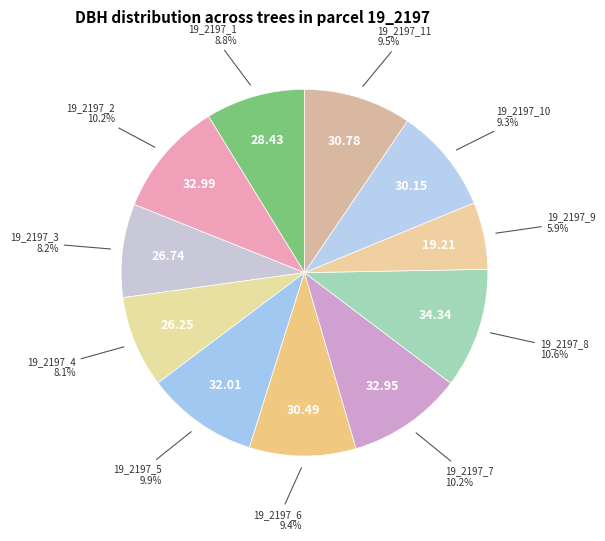

How many segments does this pie chart have?

11